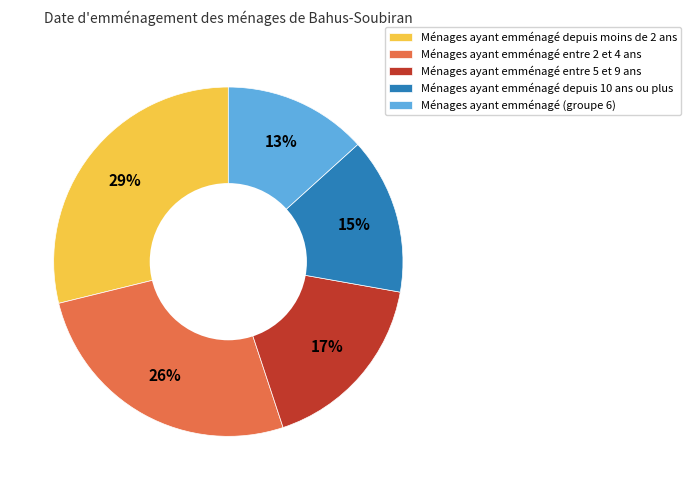

Between Ménages ayant emménagé entre 2 et 4 ans and Ménages ayant emménagé depuis 10 ans ou plus, which is larger?

Ménages ayant emménagé entre 2 et 4 ans